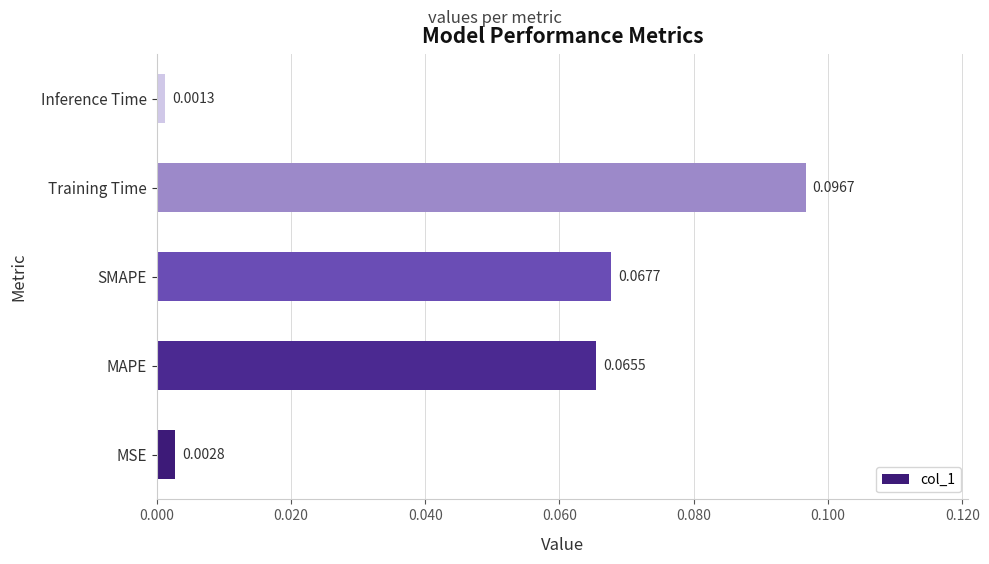

Which category has the lowest value across all series?

Inference Time